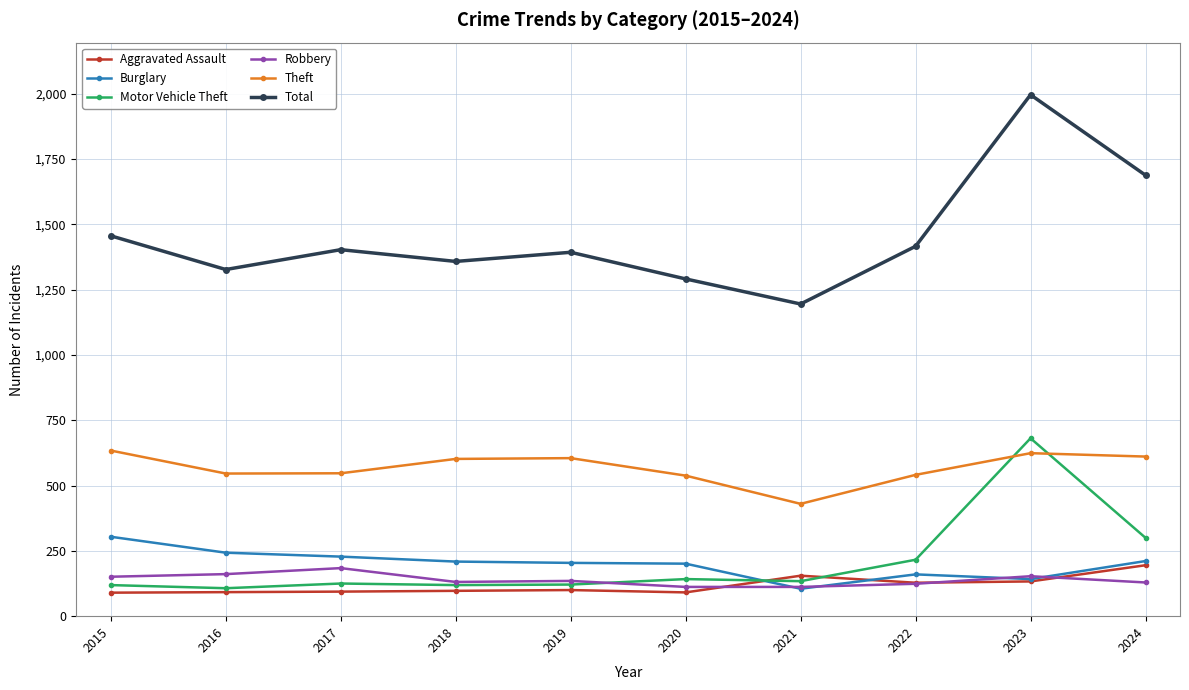

True or false: Theft and Aggravated Assault cross at least once.

False